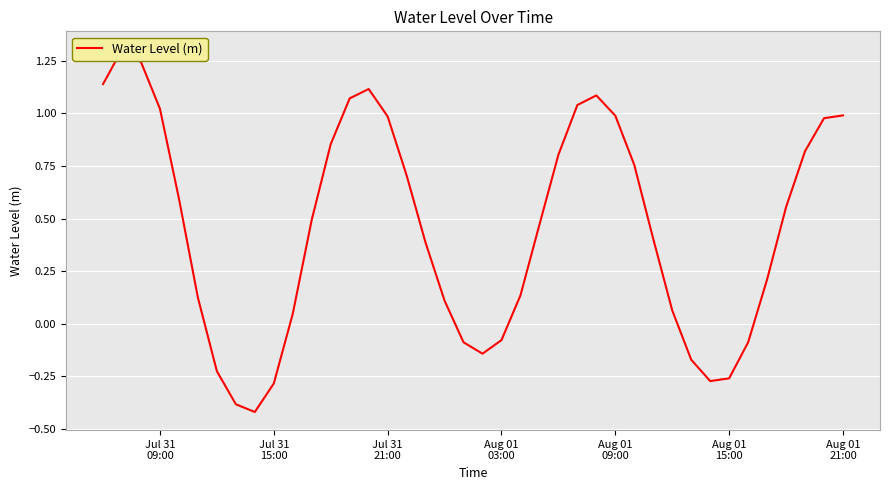

Reading right to left, transcribe all the data shown in this chart.

1.0	1.0	0.8	0.6	0.2	-0.1	-0.3	-0.3	-0.2	0.1	0.4	0.8	1.0	1.1	1.0	0.8	0.5	0.1	-0.1	-0.1	-0.1	0.1	0.4	0.7	1.0	1.1	1.1	0.9	0.5	0.0	-0.3	-0.4	-0.4	-0.2	0.1	0.6	1.0	1.2	1.3	1.1